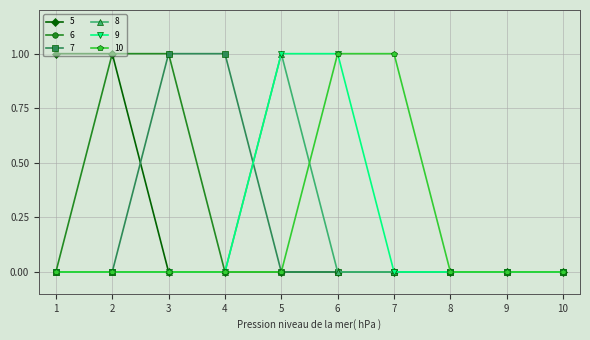

Reading left to right, list all the values displayed in this chart.

5: 1=1	2=1	3=0	4=0	5=0	6=0	7=0	8=0	9=0	10=0
6: 1=0	2=1	3=1	4=0	5=0	6=0	7=0	8=0	9=0	10=0
7: 1=0	2=0	3=1	4=1	5=0	6=0	7=0	8=0	9=0	10=0
8: 1=0	2=0	3=0	4=0	5=1	6=0	7=0	8=0	9=0	10=0
9: 1=0	2=0	3=0	4=0	5=1	6=1	7=0	8=0	9=0	10=0
10: 1=0	2=0	3=0	4=0	5=0	6=1	7=1	8=0	9=0	10=0